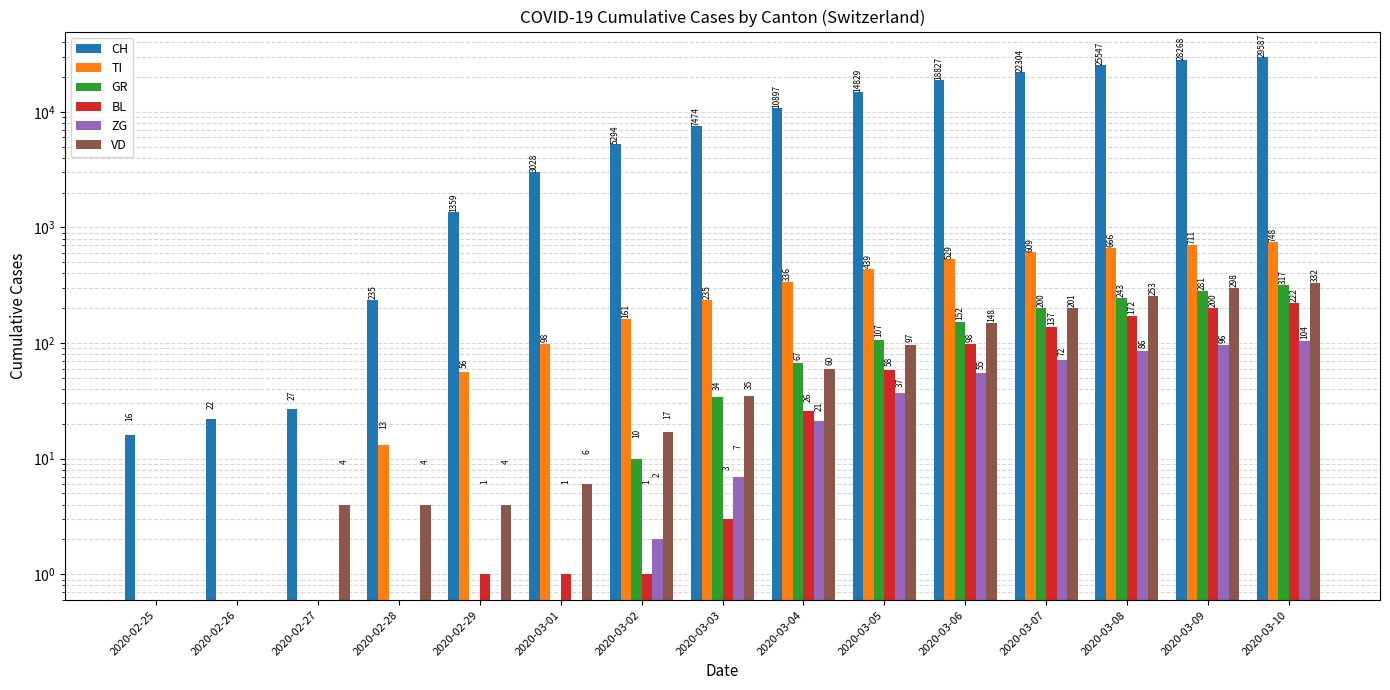

What is the value of the GR bar at the 10th from the left?

107